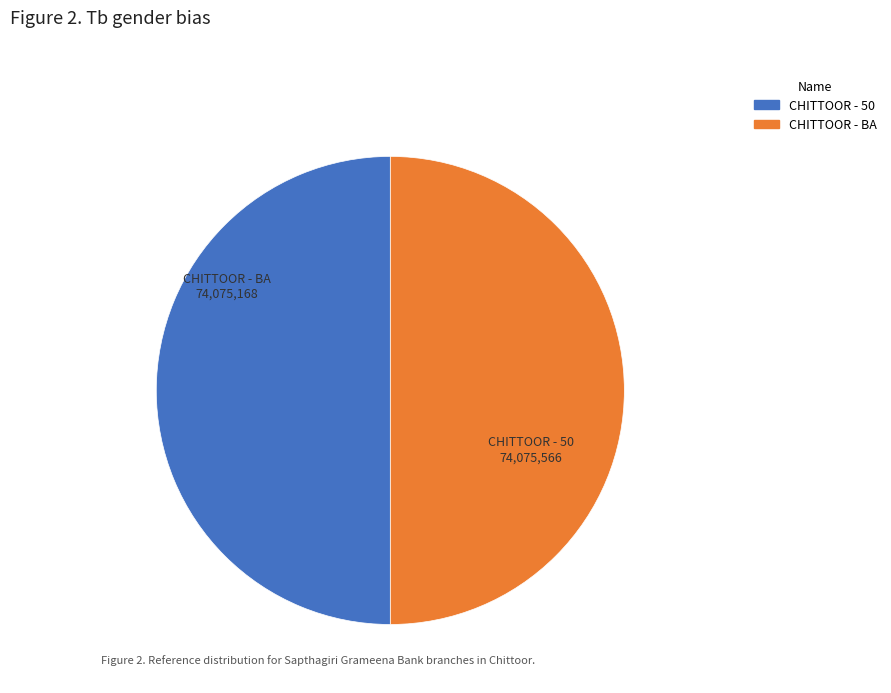

Is the sum of CHITTOOR - 50 and CHITTOOR - BA greater than half?

Yes